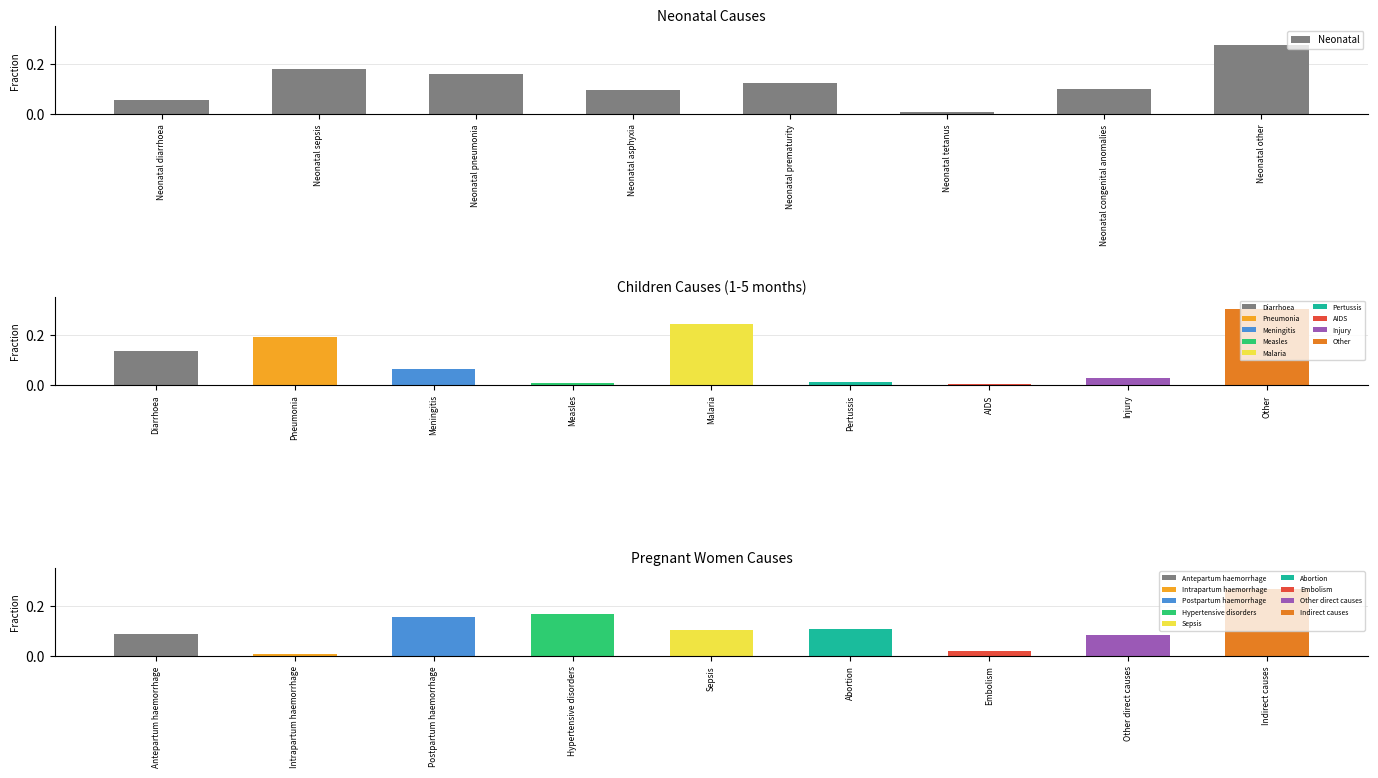

Rank the categories by value from lowest to highest.

Neonatal tetanus, Neonatal diarrhoea, Neonatal asphyxia, Neonatal congenital anomalies, Neonatal prematurity, Neonatal pneumonia, Neonatal sepsis, Neonatal other